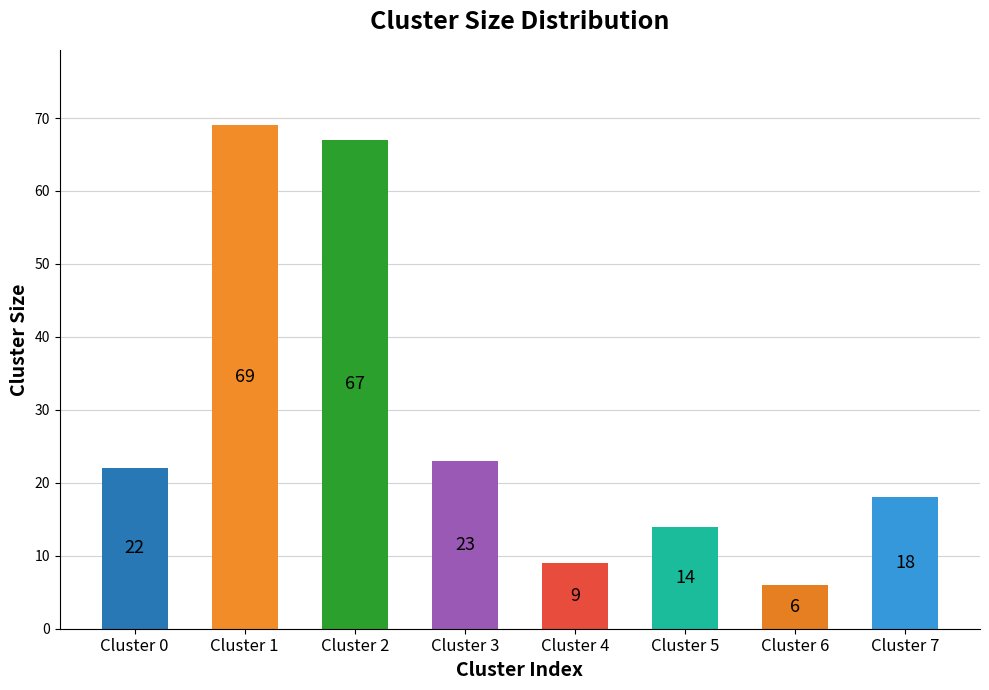

What is the minimum value shown in the chart?

6